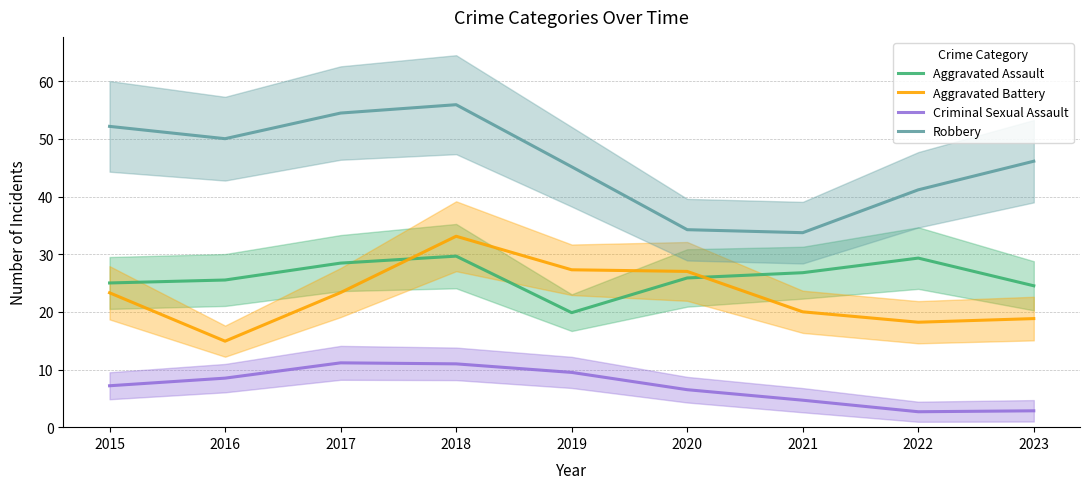

Between which two adjacent categories do Aggravated Assault and Aggravated Battery first intersect?

2017 and 2018